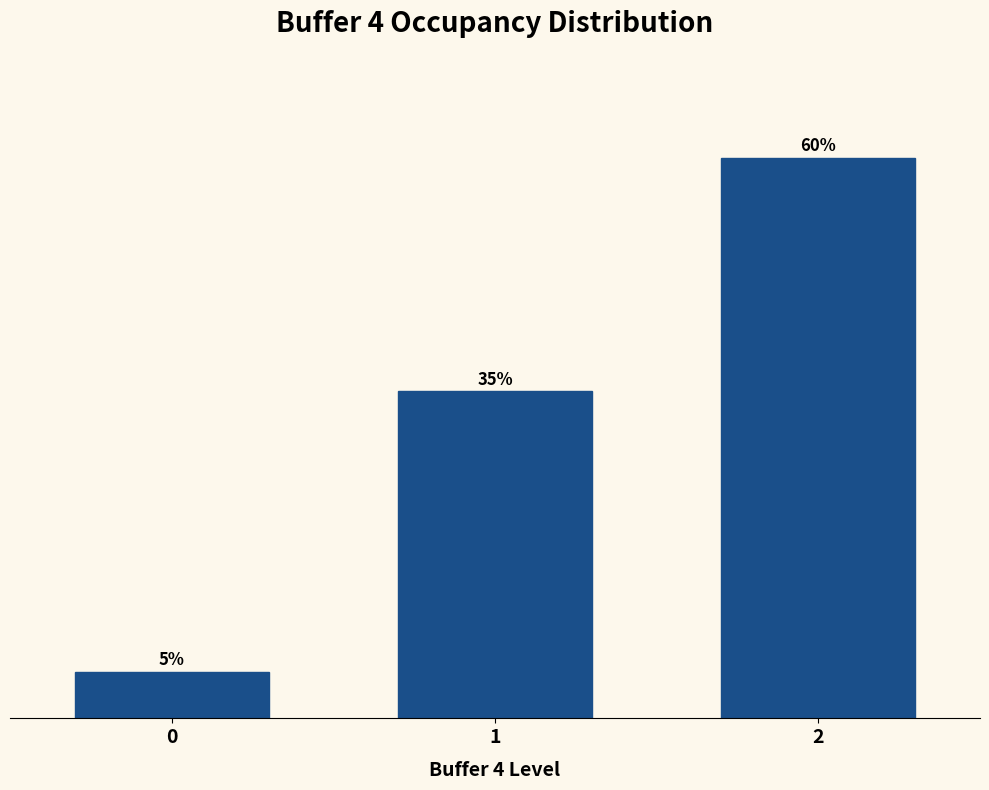

List the labels in order of value, smallest first.

0, 1, 2